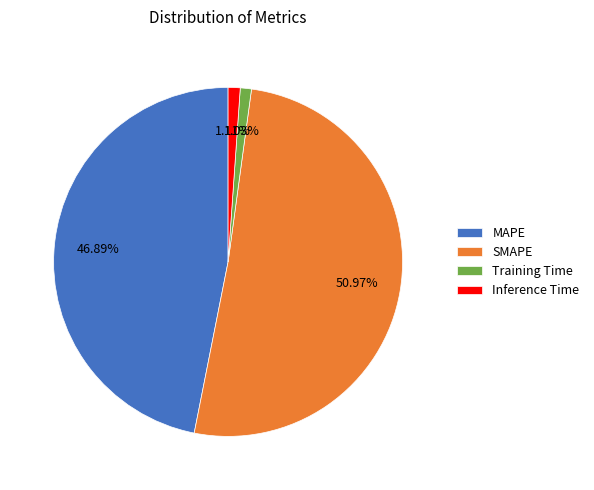

Which slice is the largest?

SMAPE